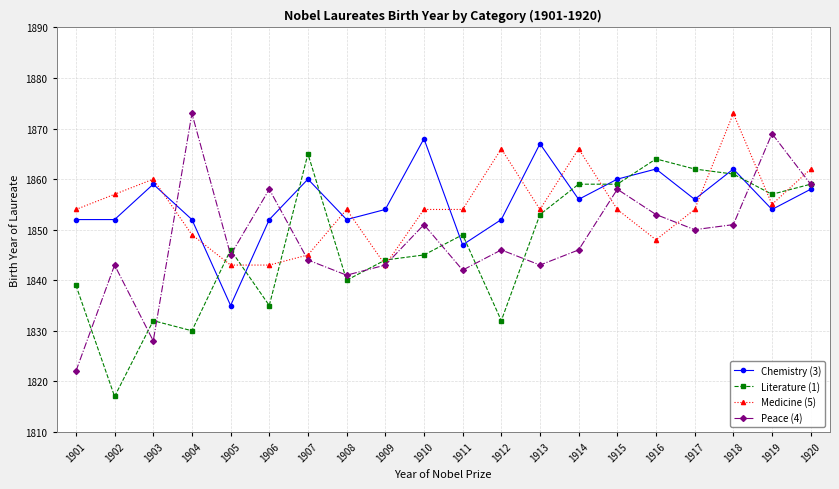

How many distinct data groups are displayed?

4